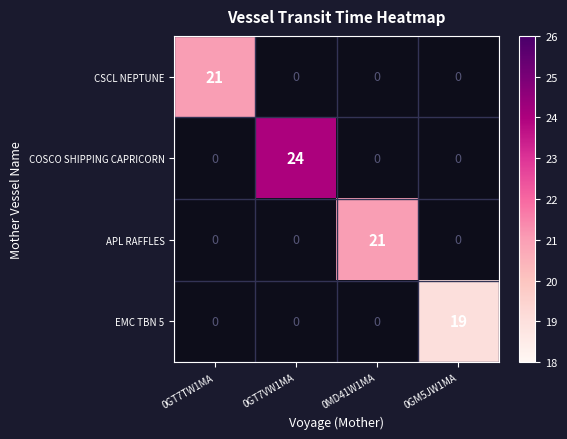

The value of EMC TBN 5 at 0GM5JW1MA is 11. True or false?

False